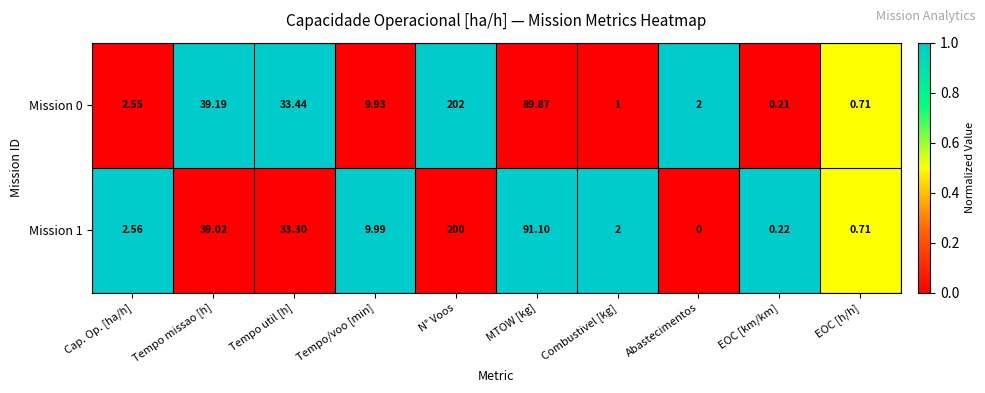

Which category has the lowest value across all series?

Abastecimentos